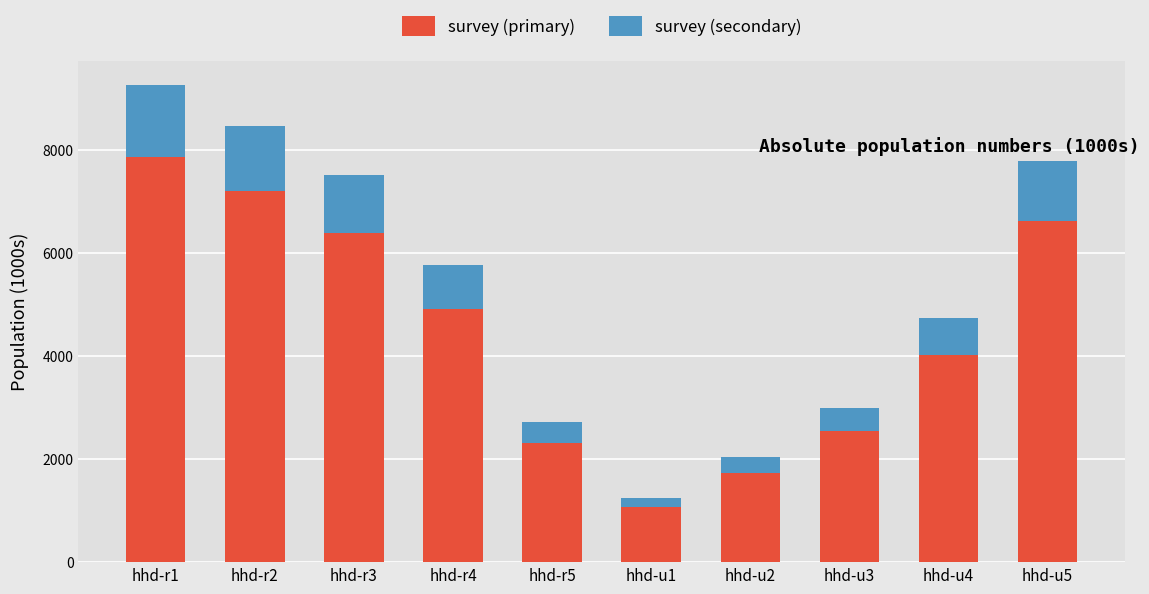

What is the approximate value of survey (primary) at hhd-r3?

6387.7